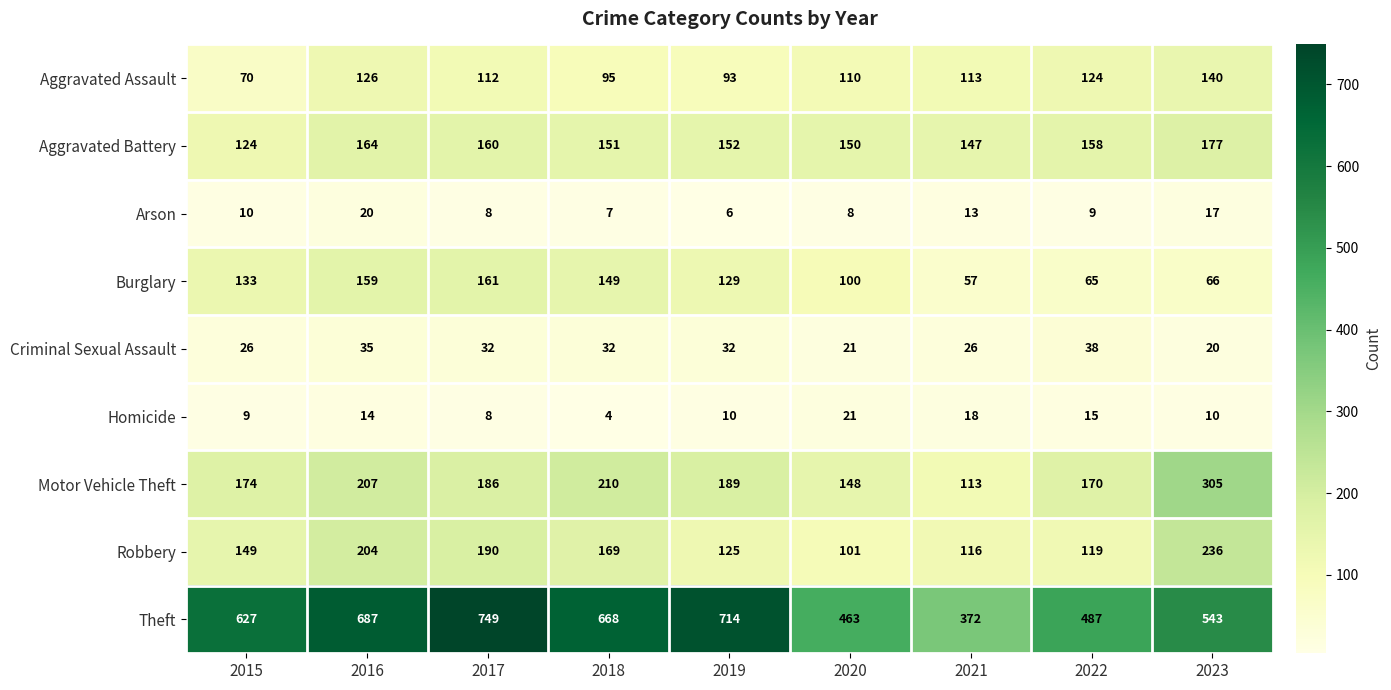

What is the difference between the maximum and minimum values in the Homicide series?

17